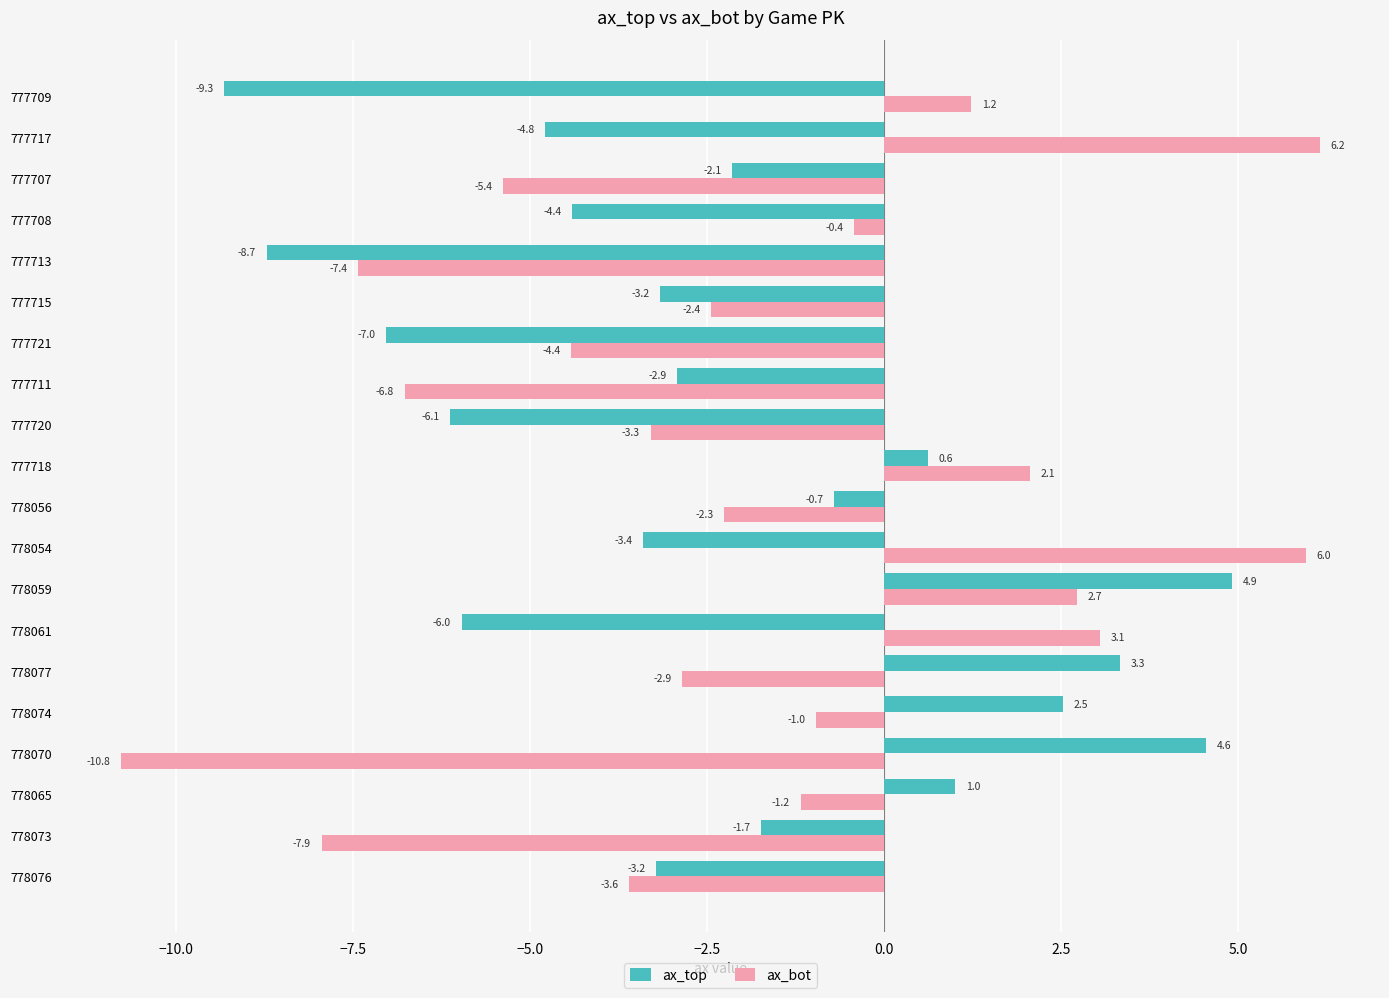

At which category does the chart reach its minimum across all series?

778070